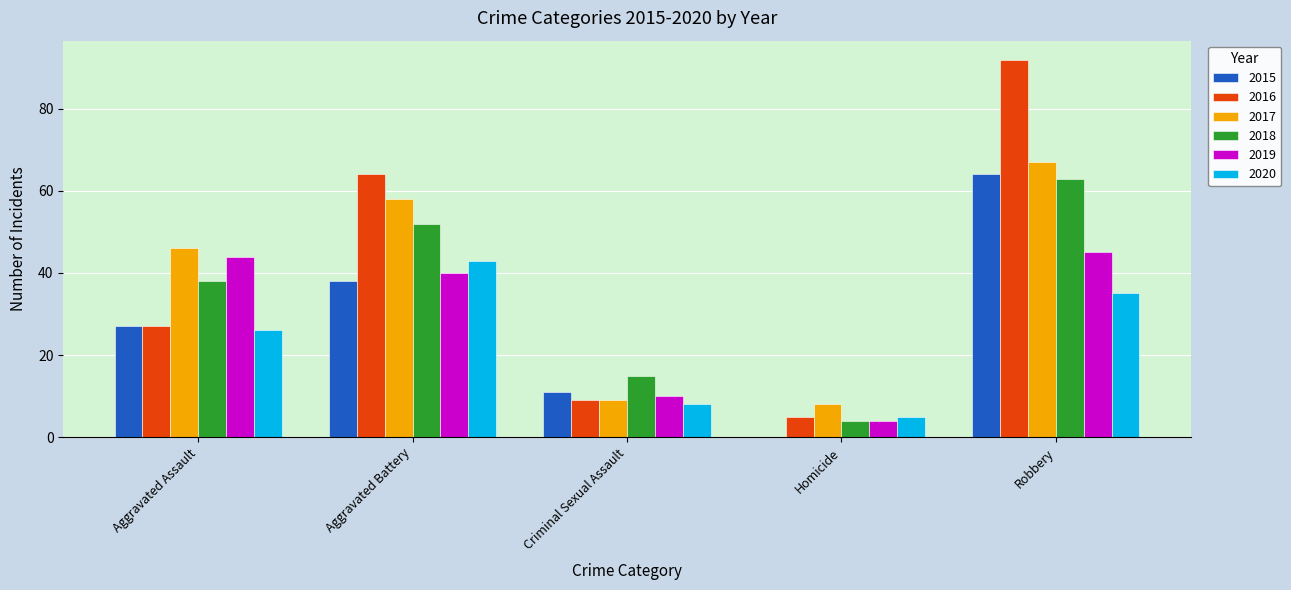

What is the difference between the 2017 values at Homicide and Robbery?

59